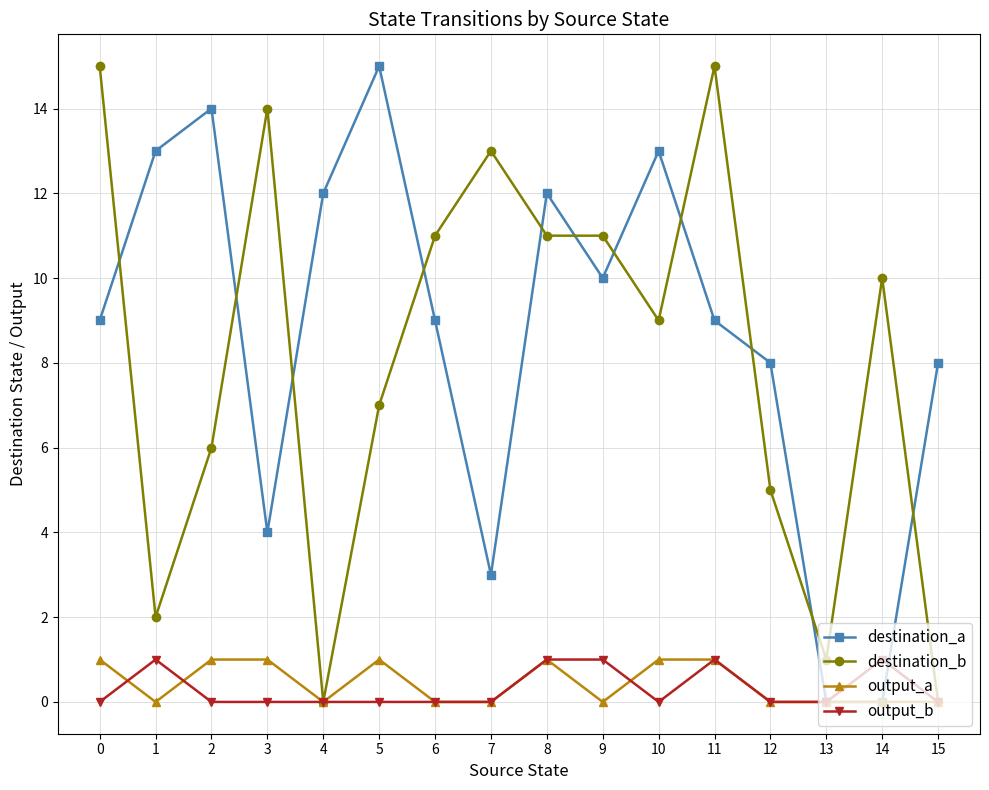

At which category does destination_b reach its first local peak?

3